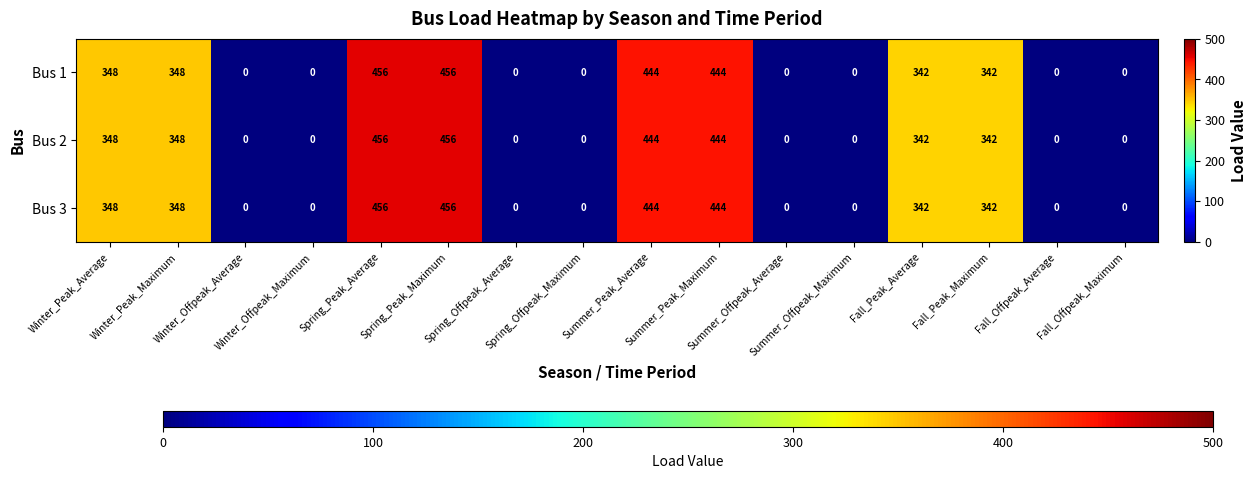

What is the average value of the Bus 3 series?

199